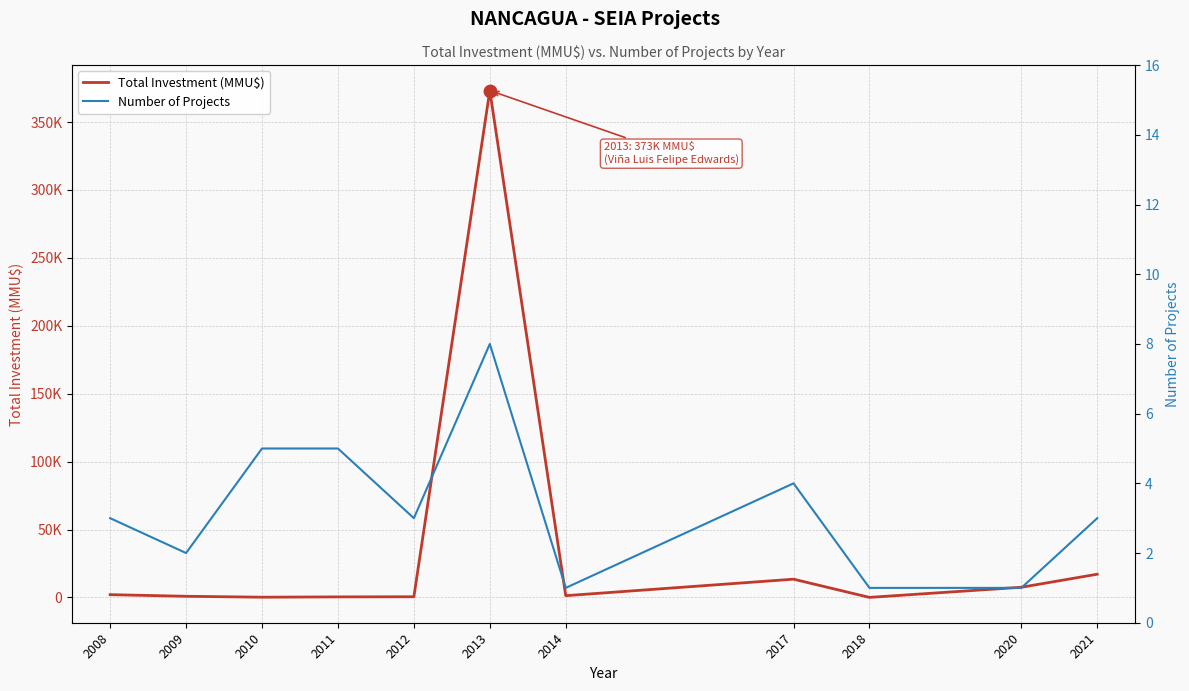

Is the value of Number of Projects at 2009 greater than the value of Total Investment (MMU$) at 2008?

No